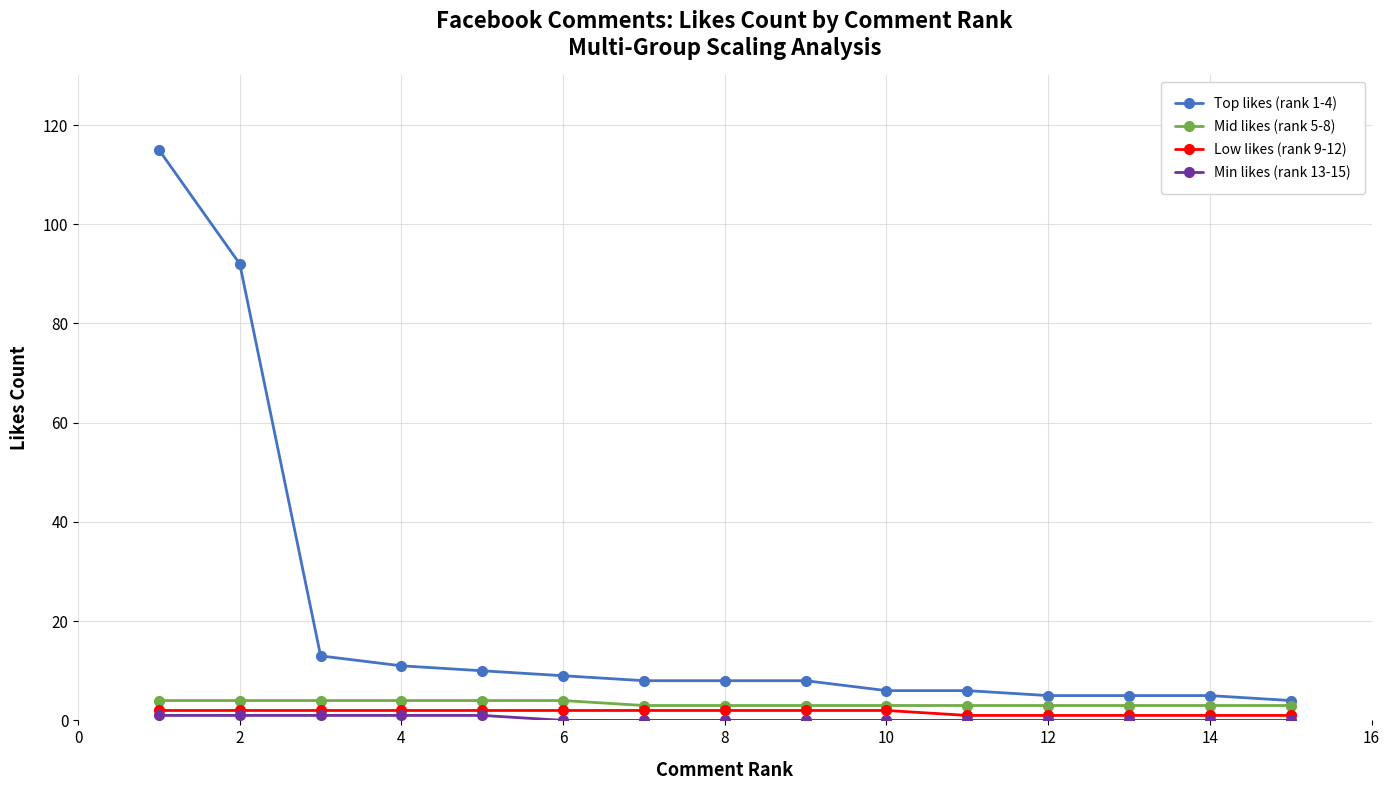

Which series has the largest total across all categories?

Top likes (rank 1-4)